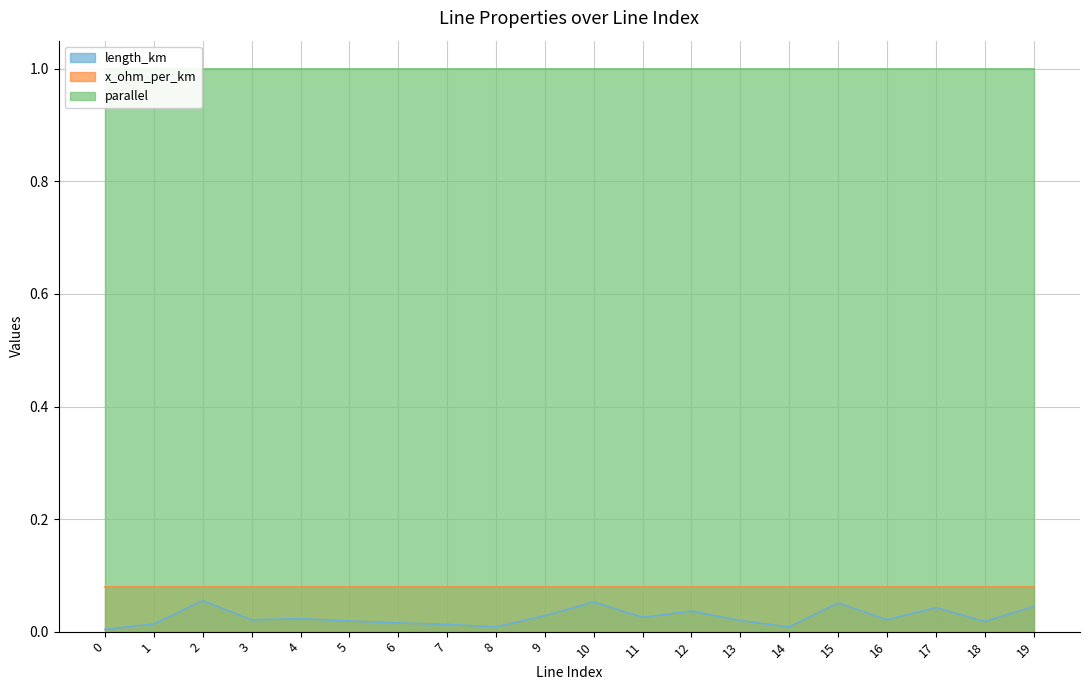

Is it true that x_ohm_per_km equals 0.1 at 18?

True